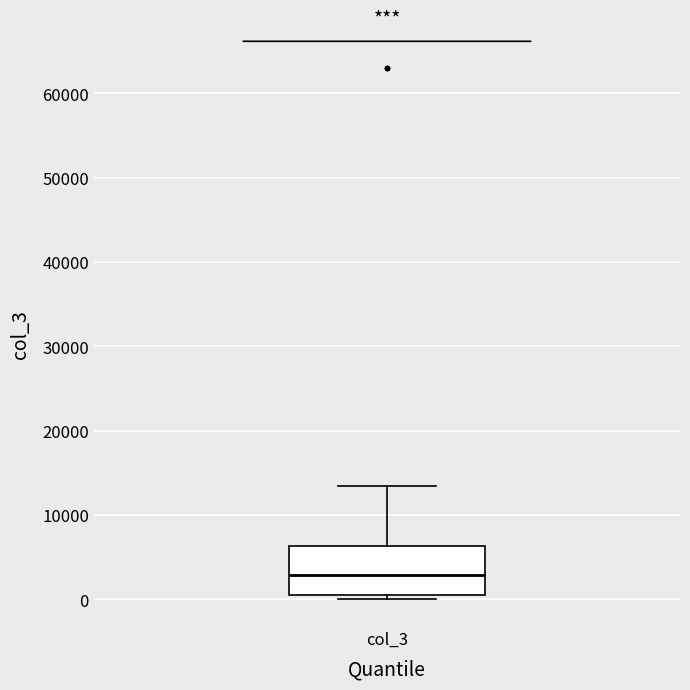

Where is the lower edge of the box for col_3 on the y-axis? The values are not printed on the chart, so give them approximately, as read against the axis.

1000